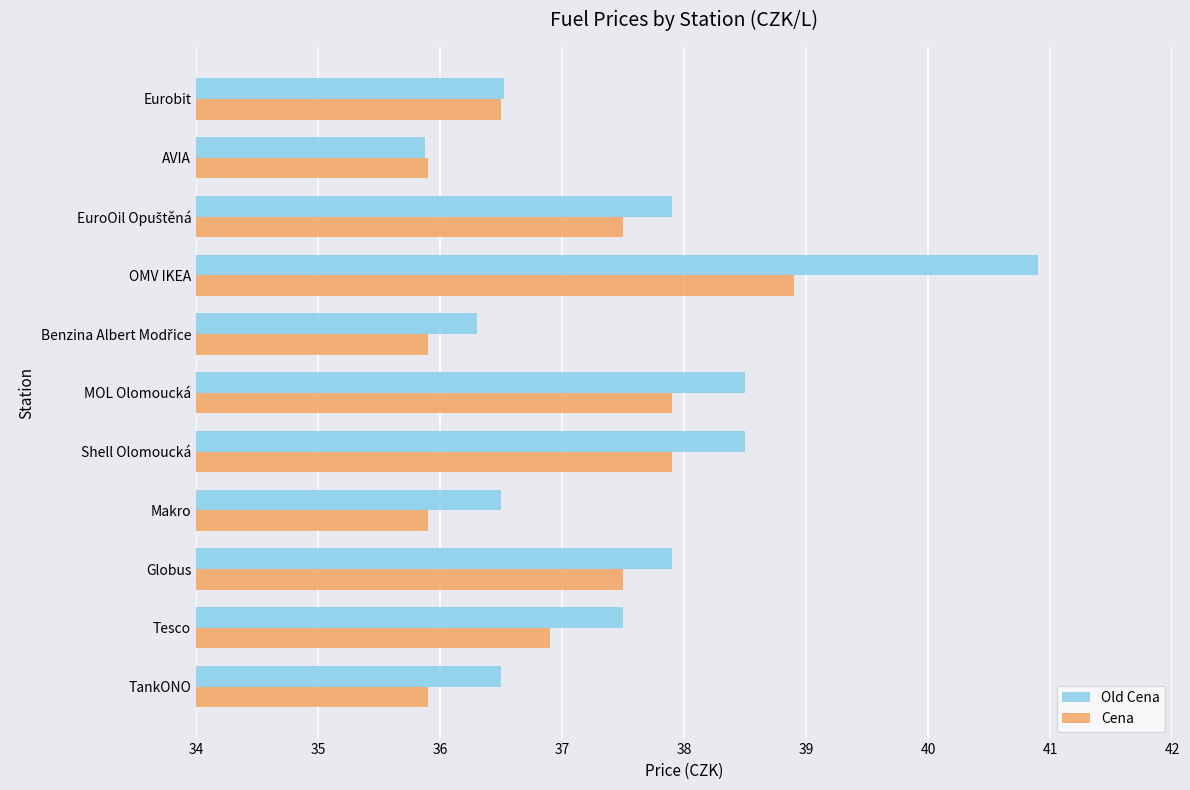

What is the minimum value for Cena?

35.9